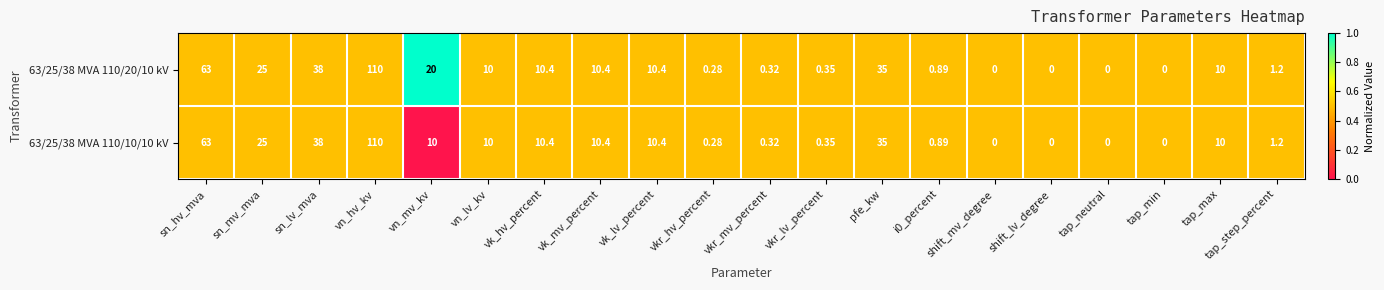

At which category is the sum across all series the highest?

vn_hv_kv